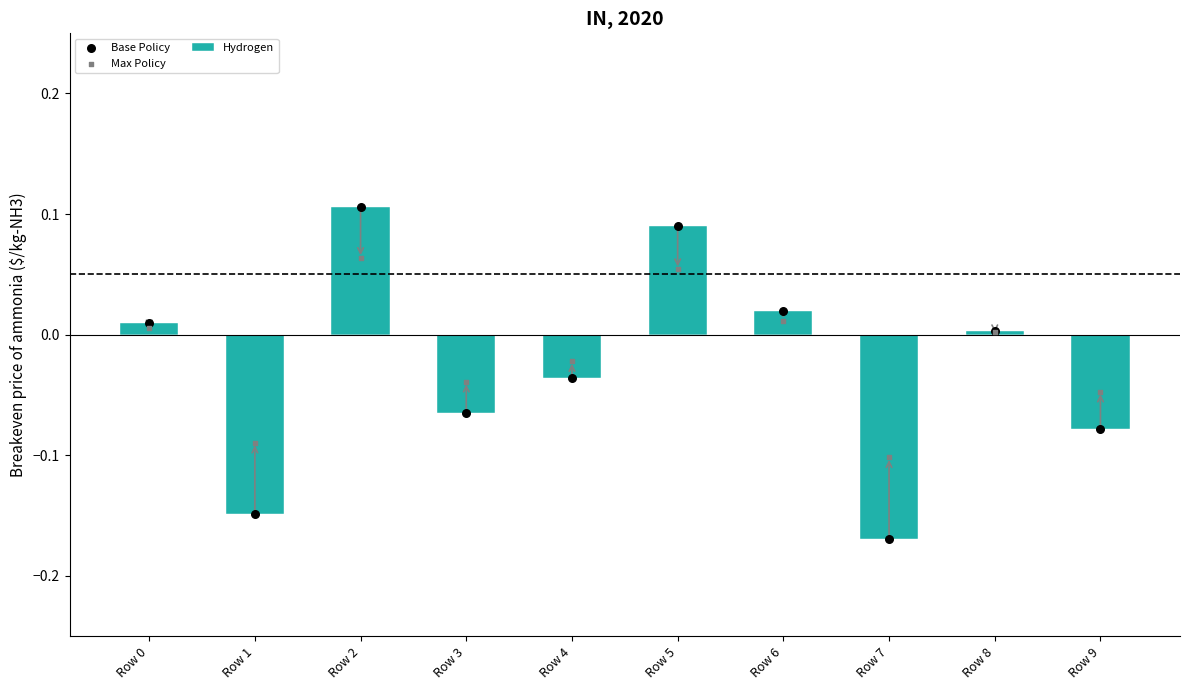

Is the value of Hydrogen at Row 1 greater than the value of Max Policy at Row 5?

No